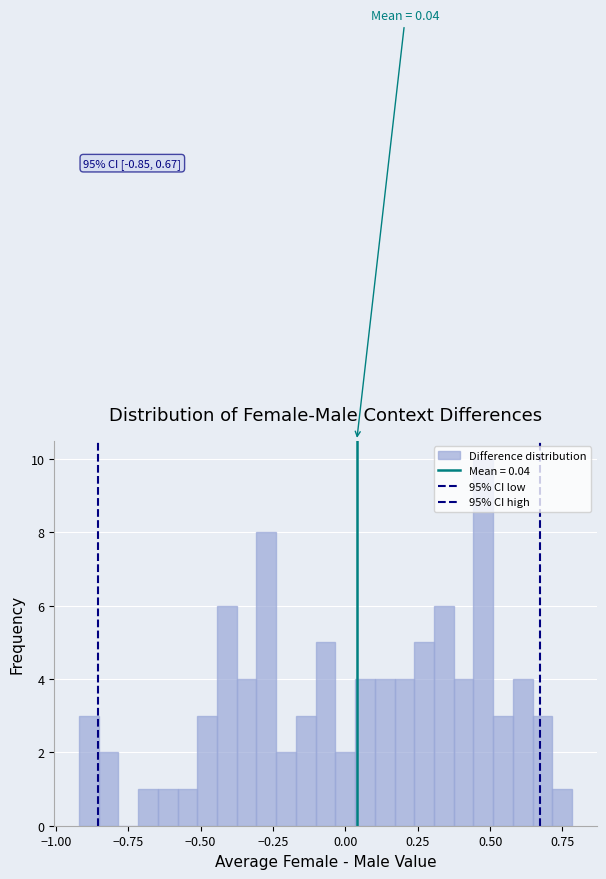

Around what value on the x-axis is the tallest bar? Give the approximate position of its centre, as read against the axis.

0.50